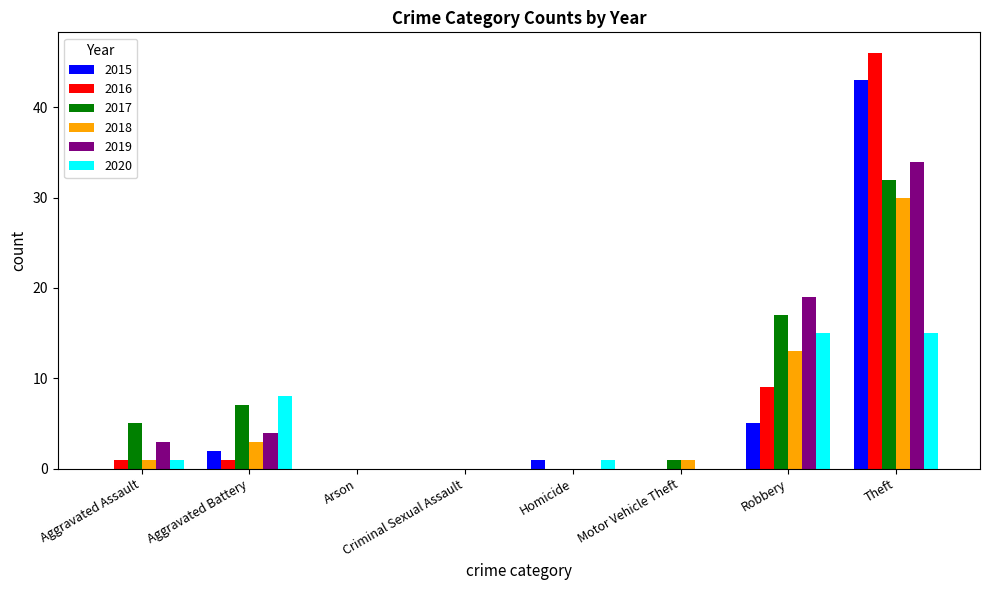

Is the value of 2018 at Aggravated Battery greater than the value of 2017 at Aggravated Battery?

No